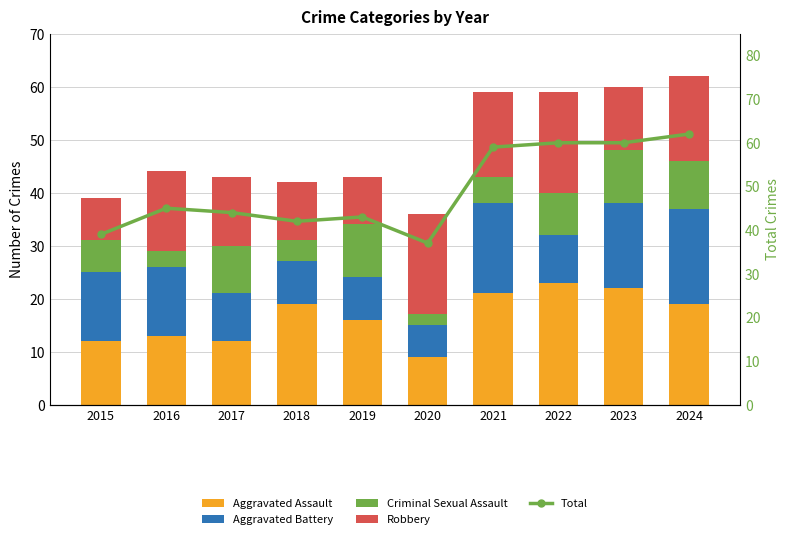

Reading right to left, list all the values displayed in this chart.

Aggravated Assault: 2024=19	2023=22	2022=23	2021=21	2020=9	2019=16	2018=19	2017=12	2016=13	2015=12
Aggravated Battery: 2024=18	2023=16	2022=9	2021=17	2020=6	2019=8	2018=8	2017=9	2016=13	2015=13
Criminal Sexual Assault: 2024=9	2023=10	2022=8	2021=5	2020=2	2019=10	2018=4	2017=9	2016=3	2015=6
Robbery: 2024=16	2023=12	2022=19	2021=16	2020=19	2019=9	2018=11	2017=13	2016=15	2015=8
Total: 2024=62	2023=60	2022=60	2021=59	2020=37	2019=43	2018=42	2017=44	2016=45	2015=39